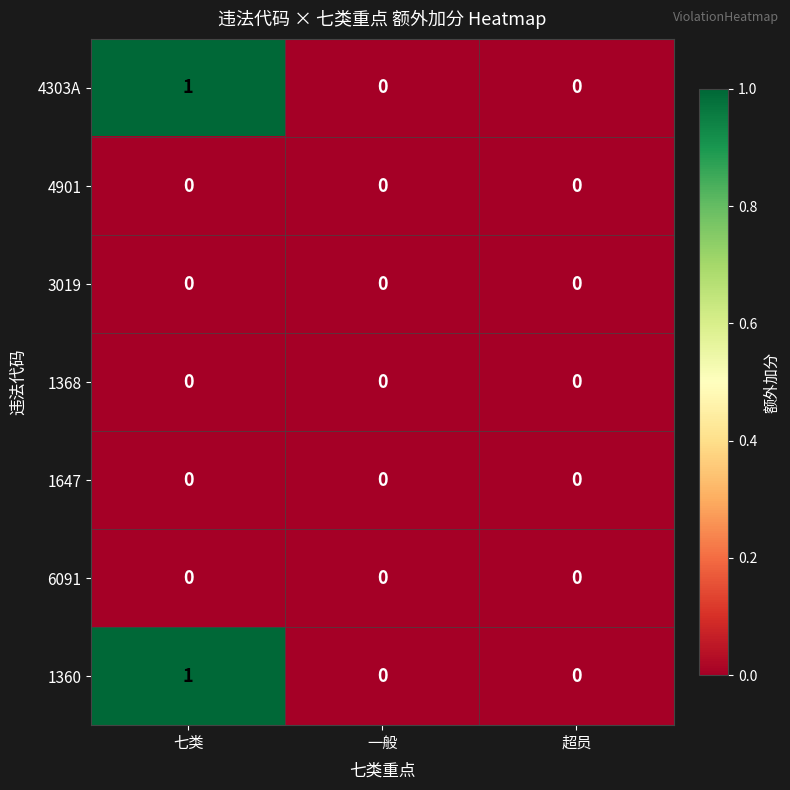

The value of 3019 at 一般 is 0. True or false?

True